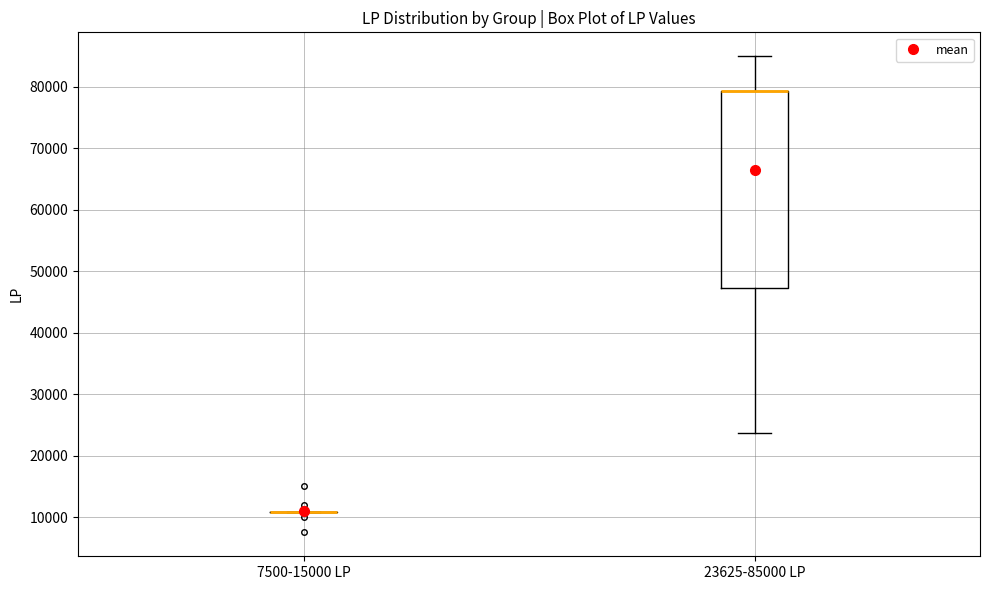

Reading left to right, transcribe this box plot: for each box, give where its median line is, the range the box spans, and where its two whiskers end, as read against the y-axis. The values are not printed on the chart, so give them approximately, as read against the axis.

7500-15000 LP: box collapsed to a line at 11000, whiskers 11000 to 11000
23625-85000 LP: median 79000 (drawn on the box's upper edge), box 47000 to 79000, whiskers 24000 to 85000